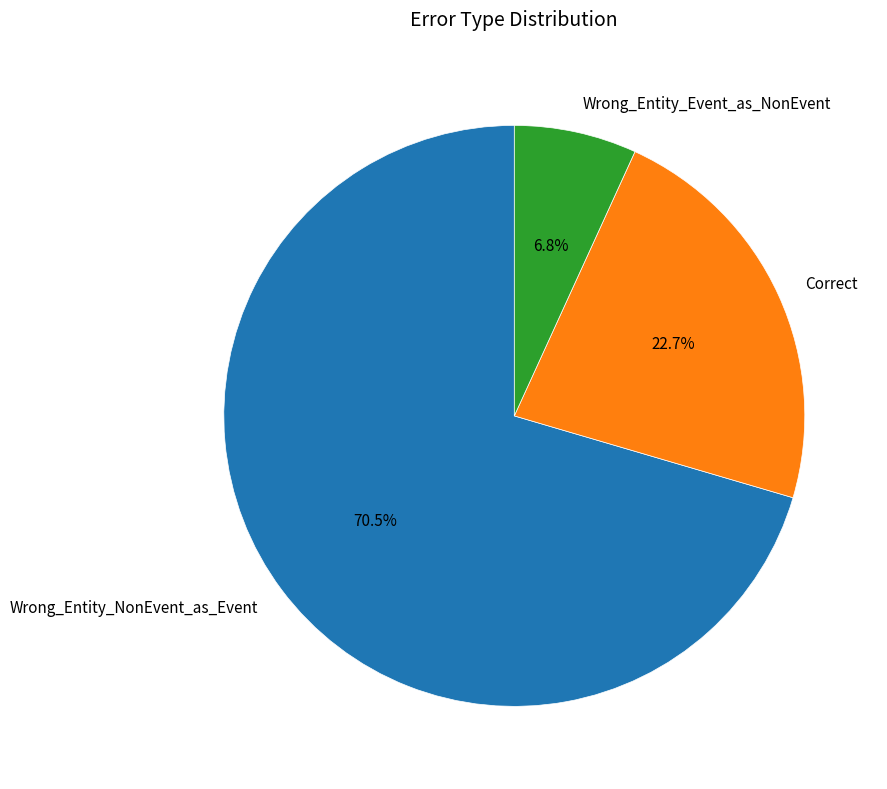

What is the smallest slice in the pie chart?

Wrong_Entity_Event_as_NonEvent